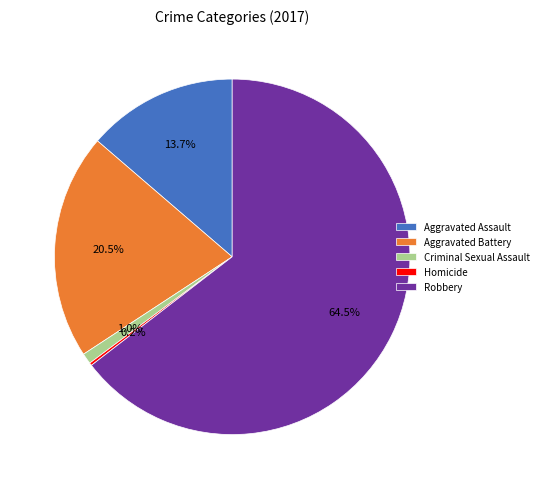

What percentage do Aggravated Battery and Criminal Sexual Assault together represent?

21.5%